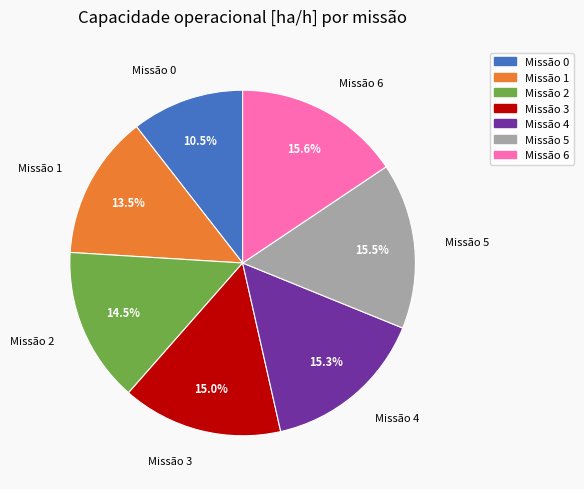

How many segments does this pie chart have?

7